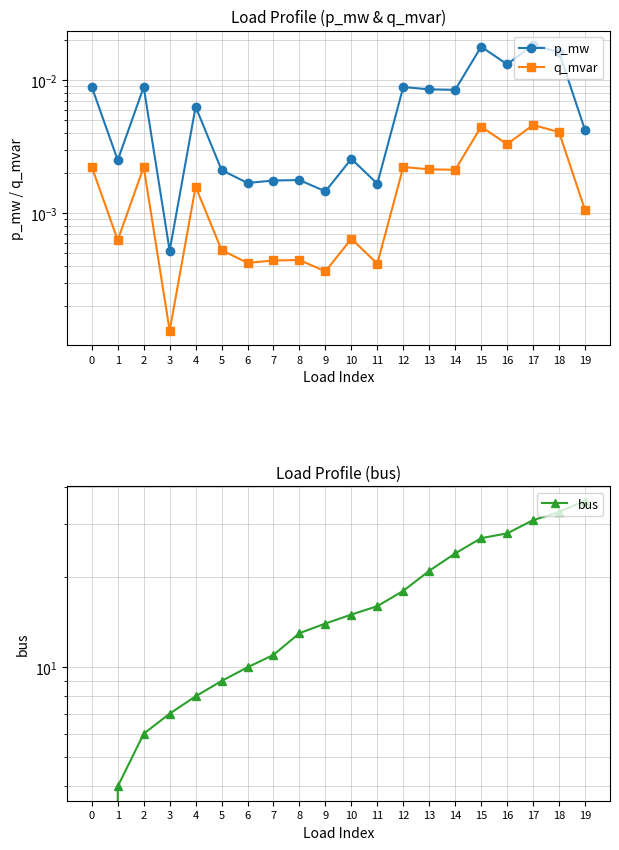

The bus series shows 9.8 at 18. True or false?

False